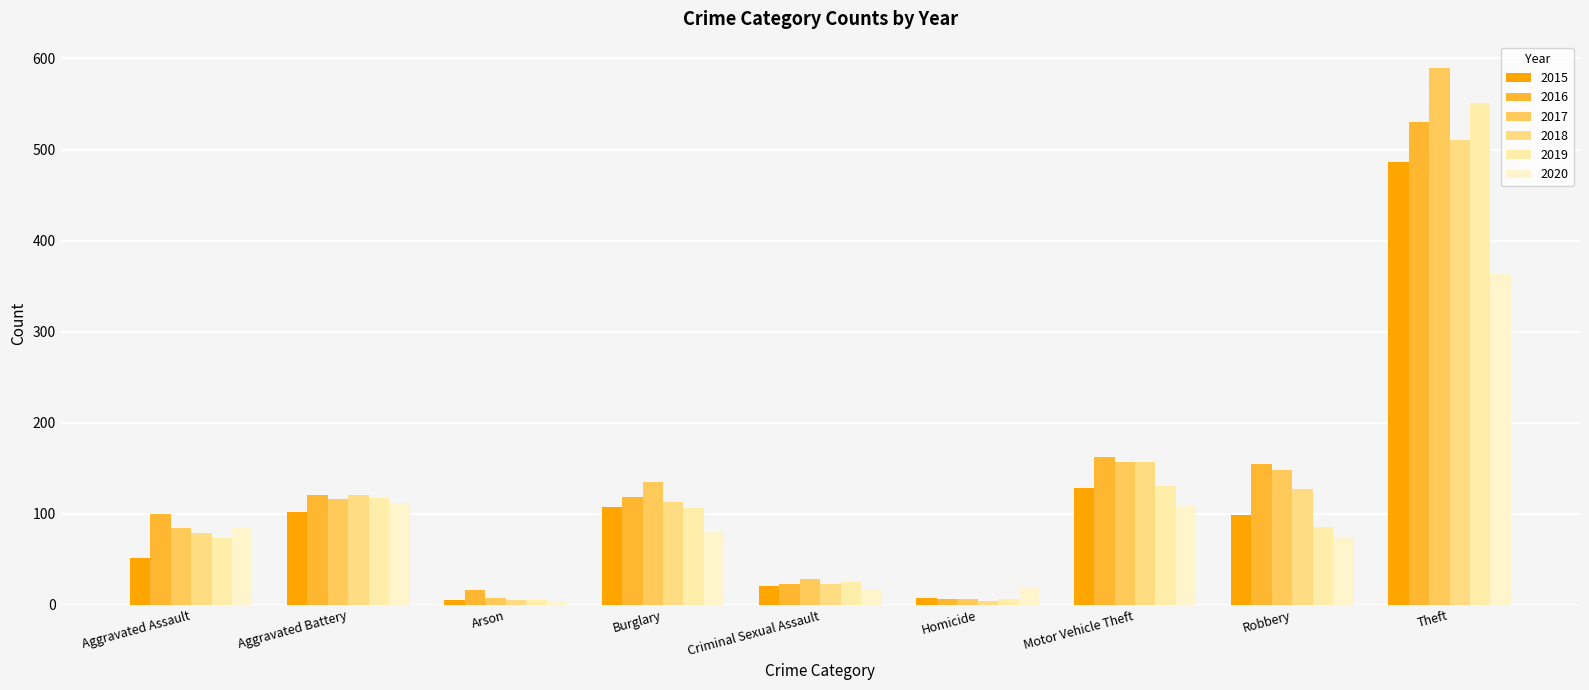

Read the 2017 value at Aggravated Assault.

84